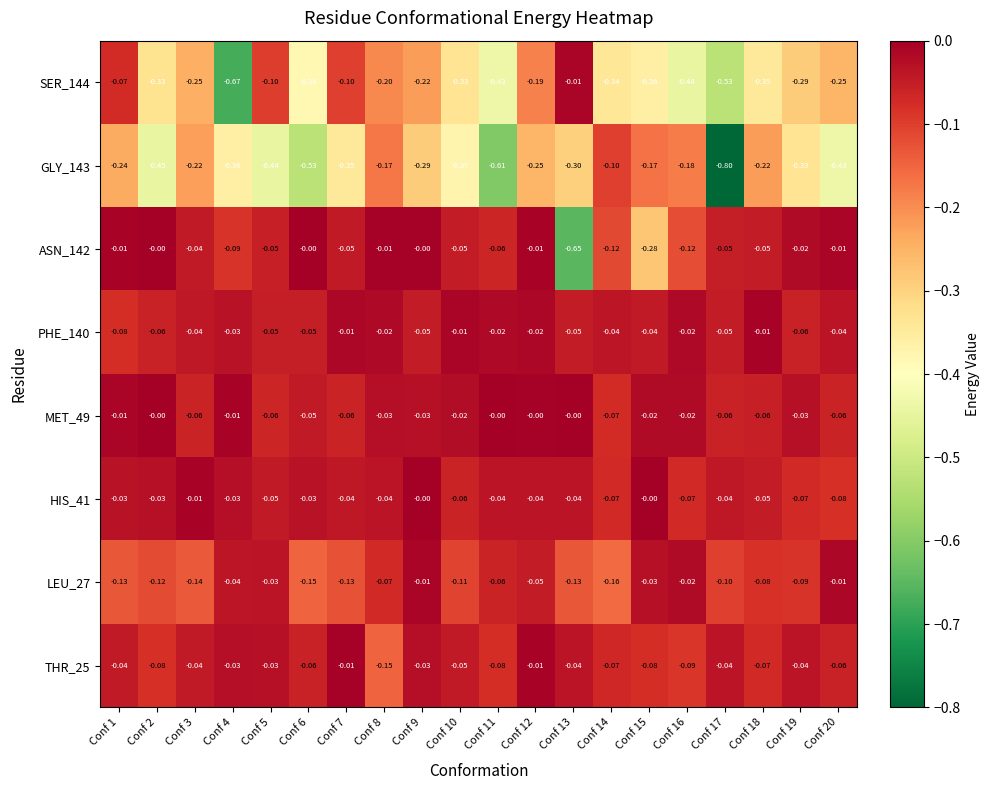

Is the value of SER_144 at Conf 6 greater than the value of MET_49 at Conf 19?

No